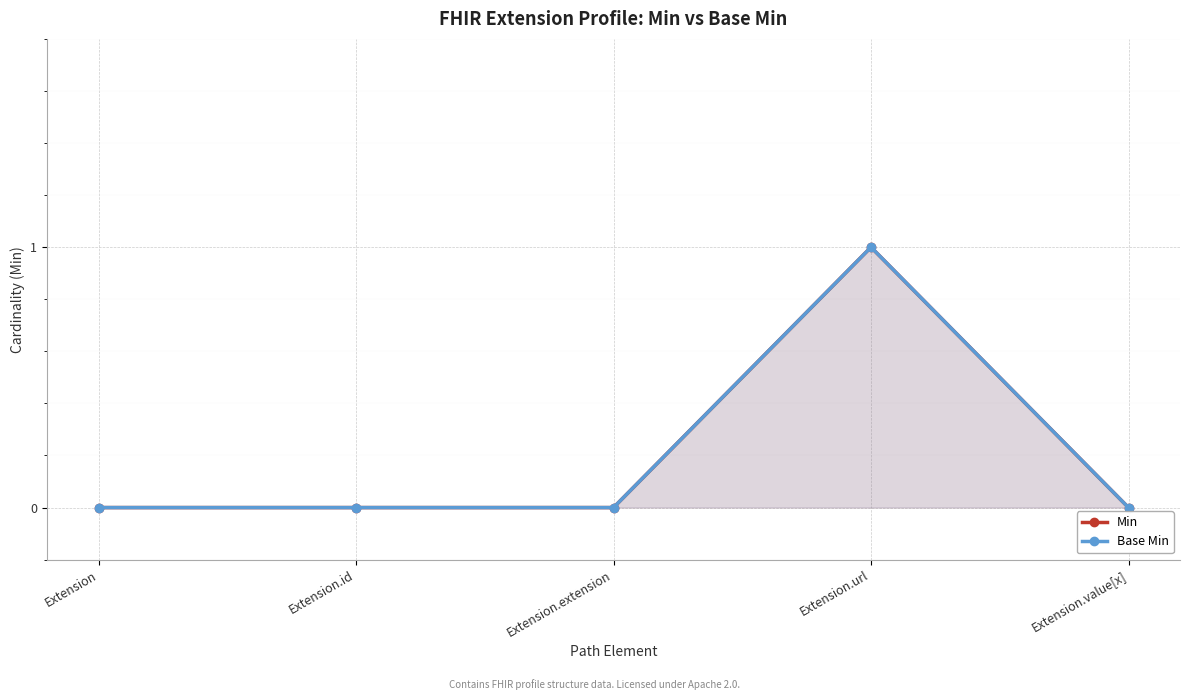

Is the value of Base Min at Extension.extension greater than the value of Min at Extension.extension?

No